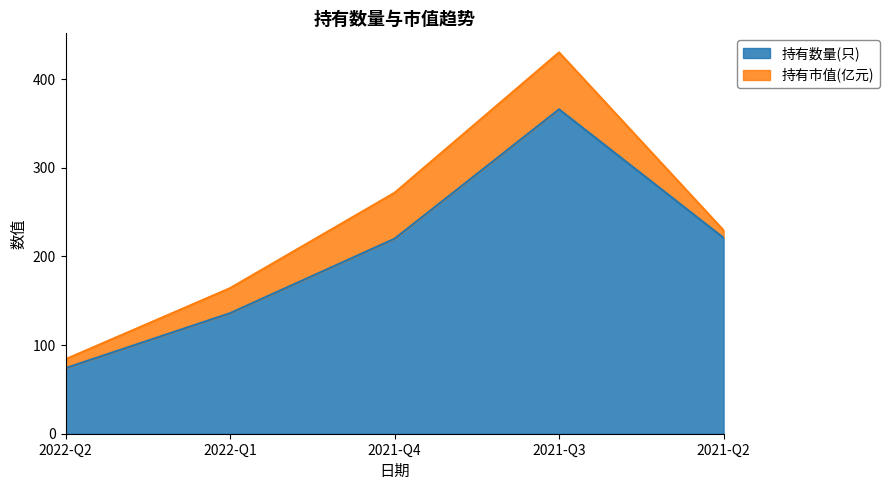

Is it true that the value at 2021-Q3 is 581?

False